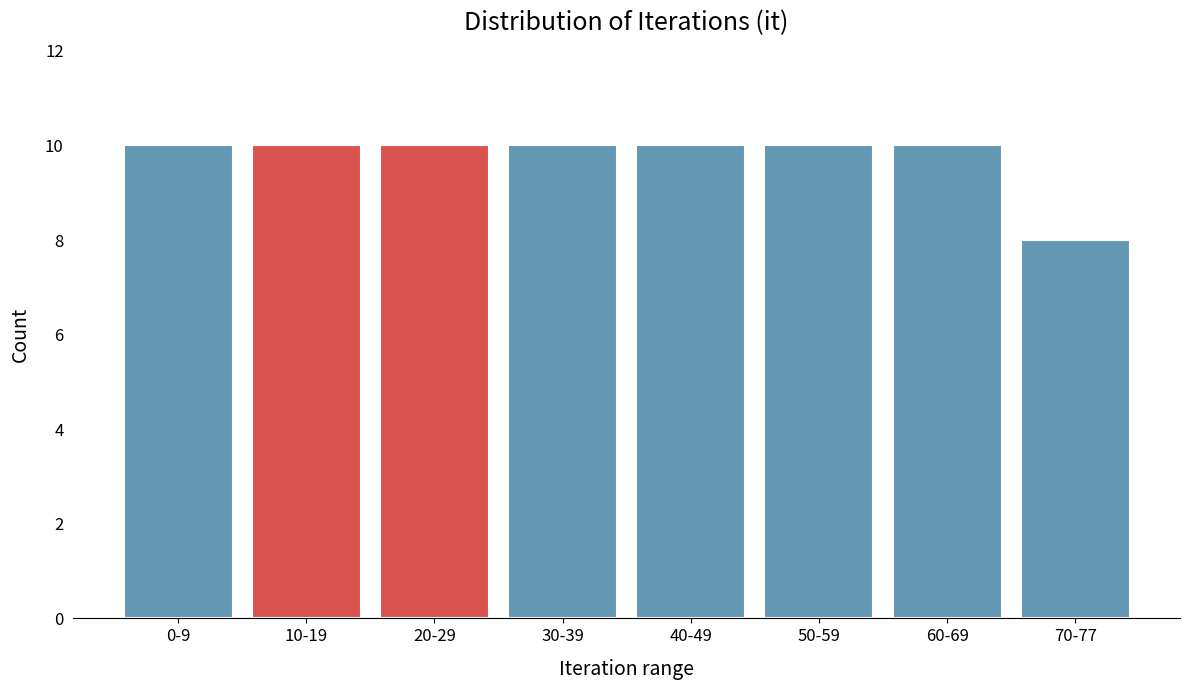

Reading left to right, extract all data points from this chart.

10	10	10	10	10	10	10	8